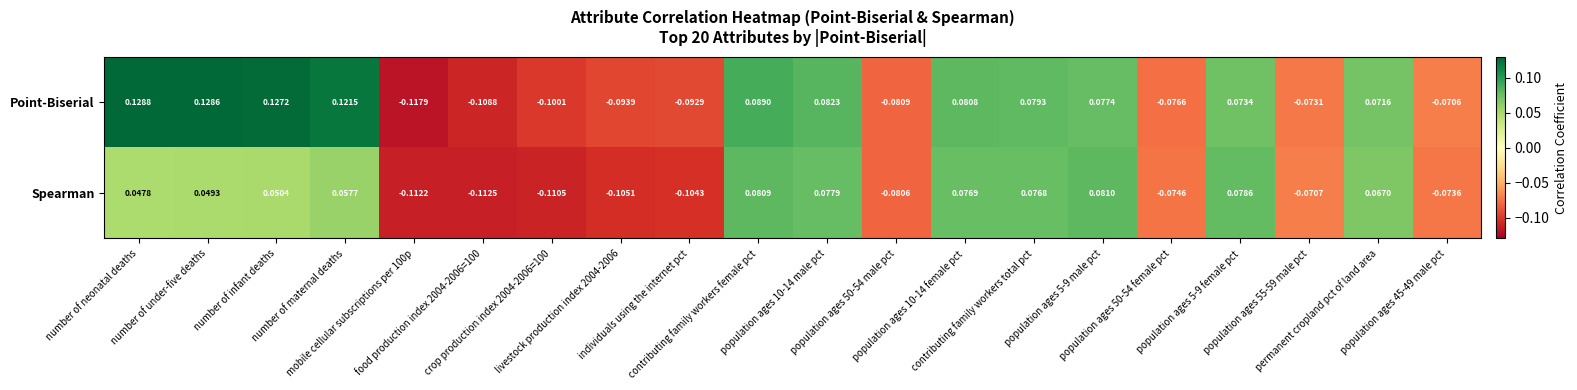

Which series has the largest range (max minus min)?

Point-Biserial